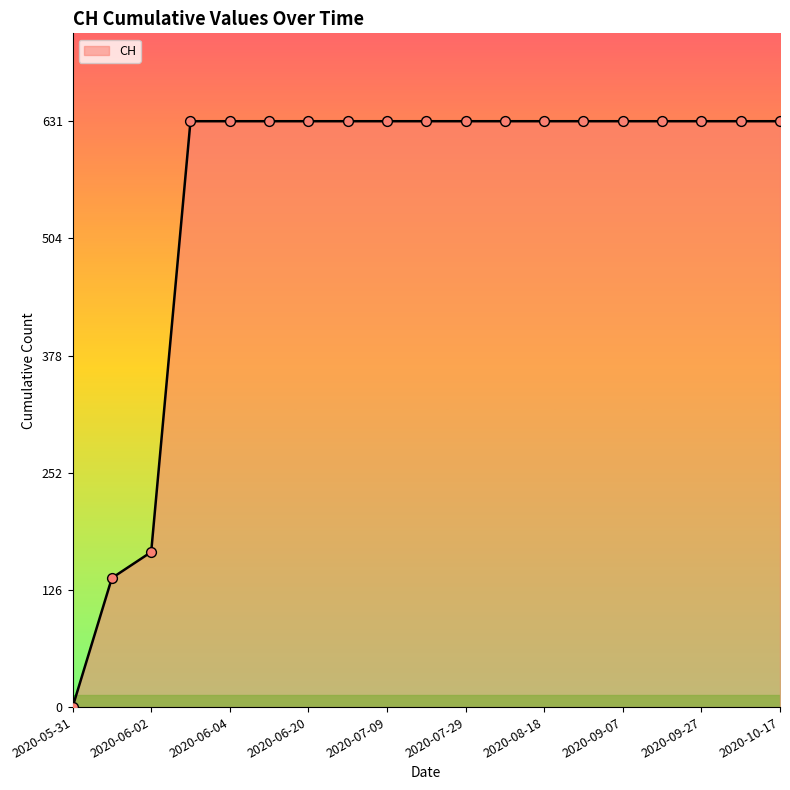

What is the greatest value displayed?

631